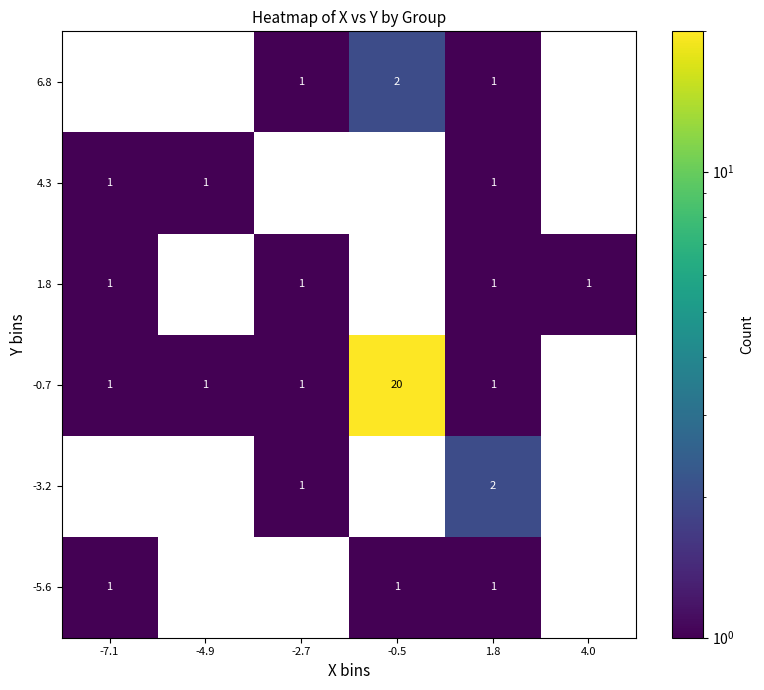

Which label corresponds to the smallest value in the chart?

-4.9